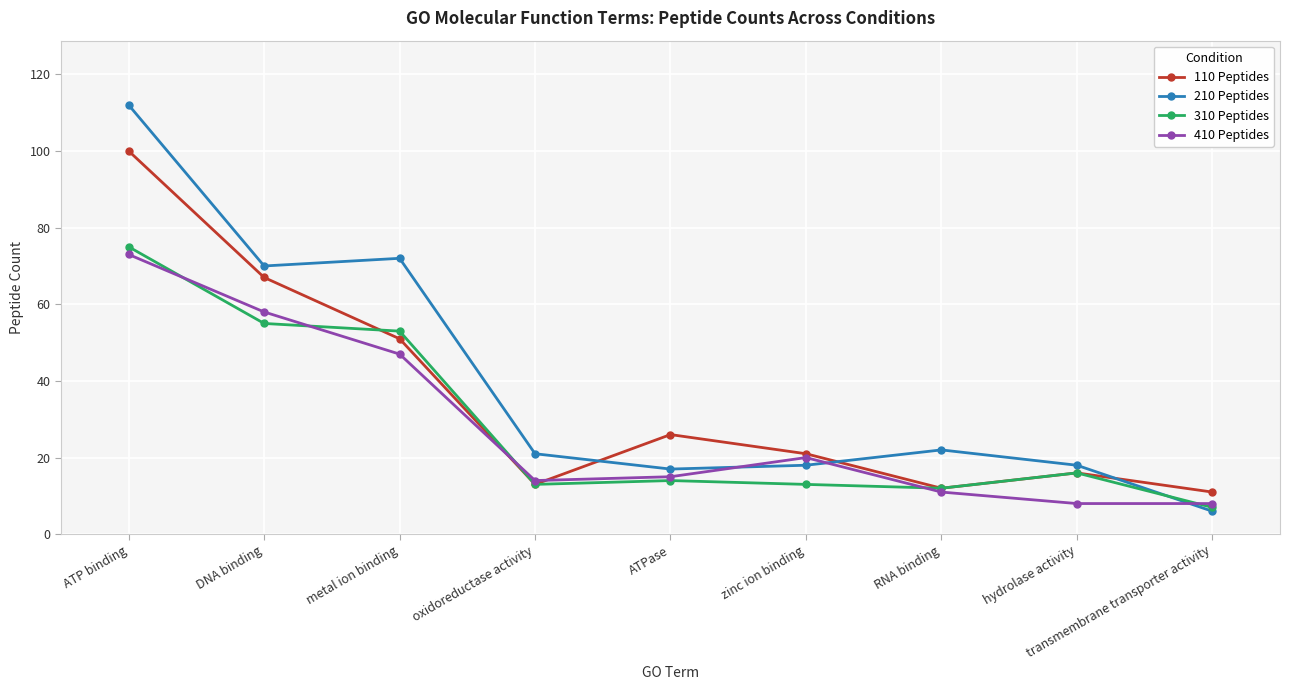

Reading left to right, extract all data points from this chart.

110 Peptides: ATP binding=100	DNA binding=67	metal ion binding=51	oxidoreductase activity=13	ATPase=26	zinc ion binding=21	RNA binding=12	hydrolase activity=16	transmembrane transporter activity=11
210 Peptides: ATP binding=112	DNA binding=70	metal ion binding=72	oxidoreductase activity=21	ATPase=17	zinc ion binding=18	RNA binding=22	hydrolase activity=18	transmembrane transporter activity=6
310 Peptides: ATP binding=75	DNA binding=55	metal ion binding=53	oxidoreductase activity=13	ATPase=14	zinc ion binding=13	RNA binding=12	hydrolase activity=16	transmembrane transporter activity=7
410 Peptides: ATP binding=73	DNA binding=58	metal ion binding=47	oxidoreductase activity=14	ATPase=15	zinc ion binding=20	RNA binding=11	hydrolase activity=8	transmembrane transporter activity=8